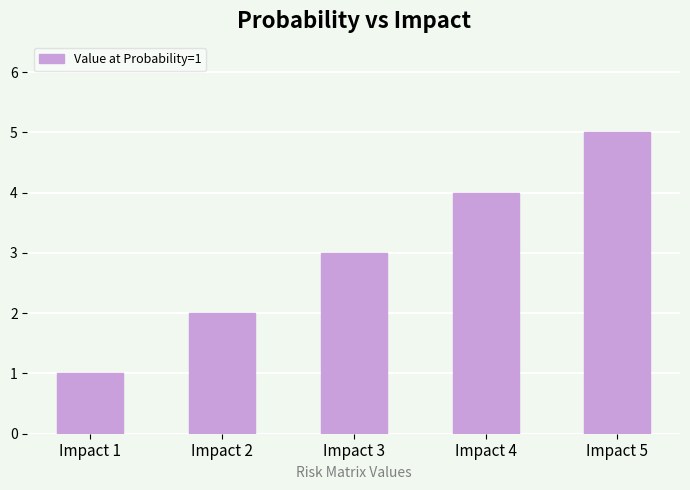

Reading left to right, transcribe all the data shown in this chart.

Impact 1=1	Impact 2=2	Impact 3=3	Impact 4=4	Impact 5=5